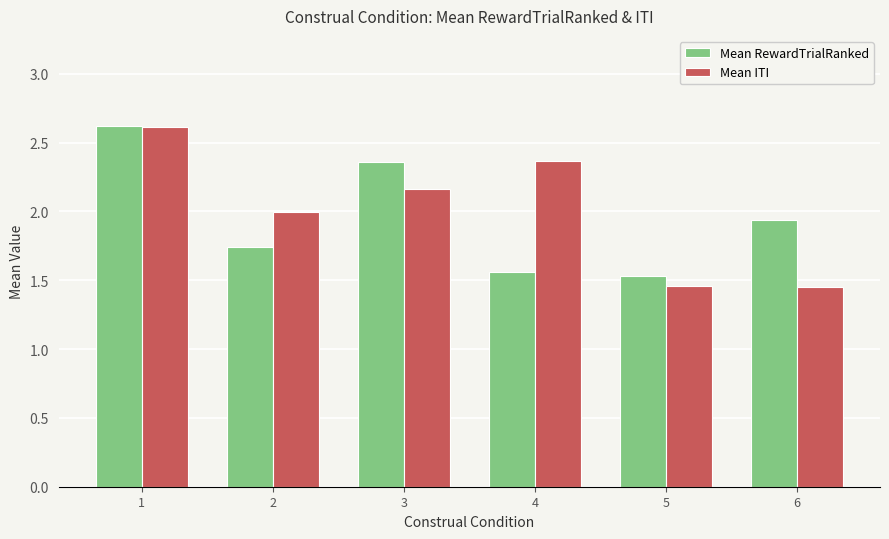

Are the bars horizontal?

No